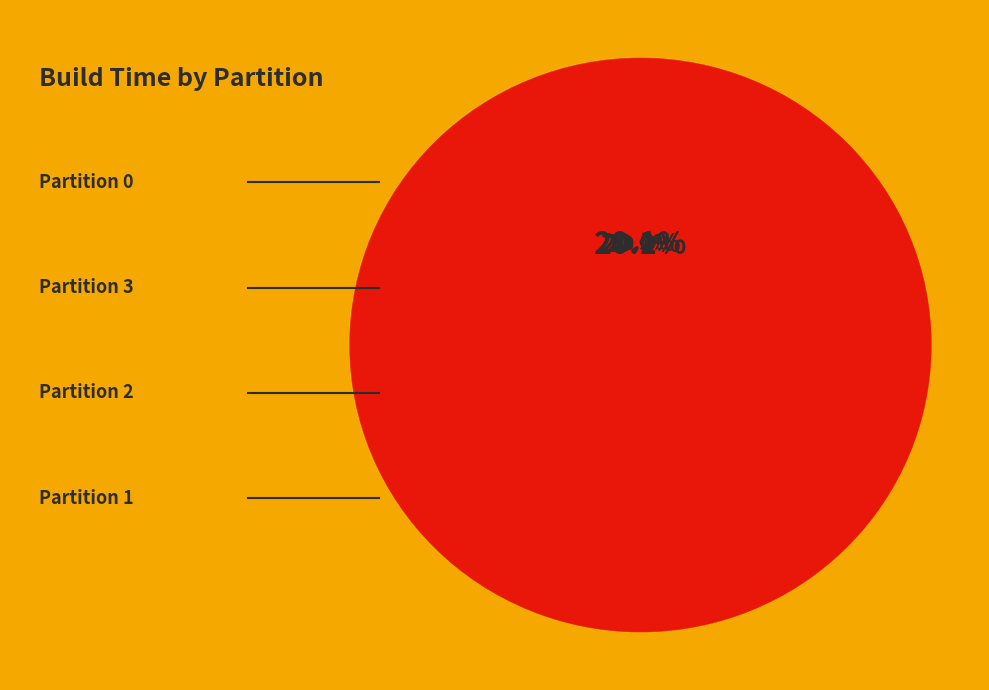

Is there a majority slice in this chart?

No